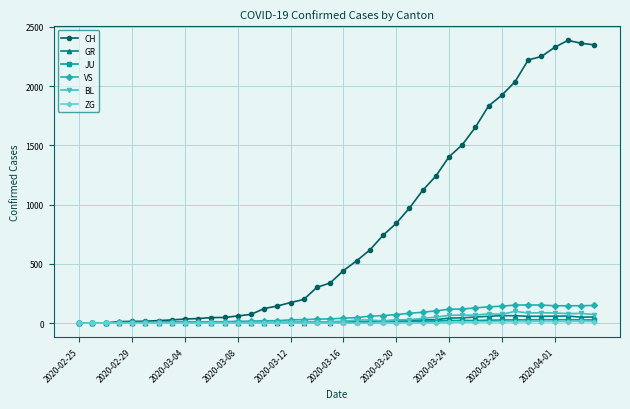

Which series has the largest range (max minus min)?

CH